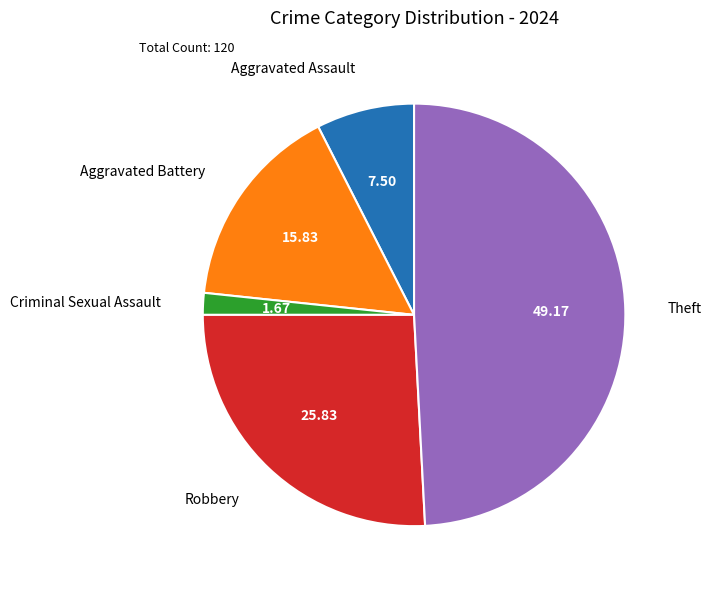

Does any single category account for the majority?

No